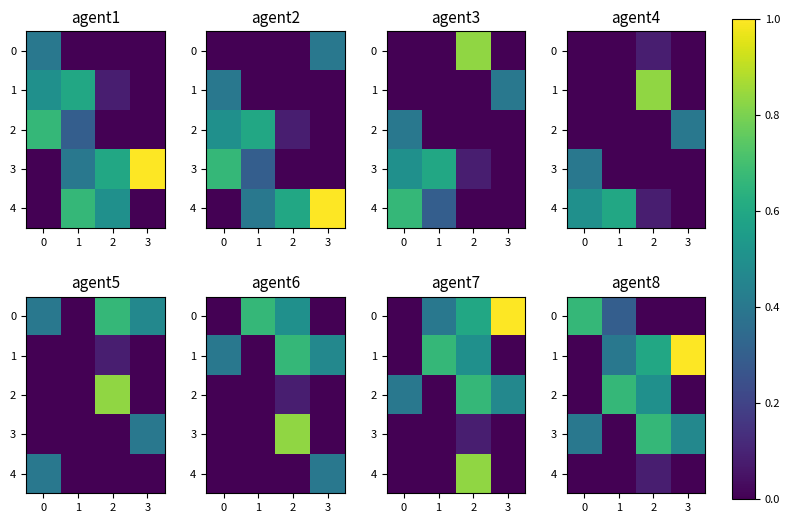

Rank the series by their maximum value, from highest to lowest.

1, 0, 2, 3, 4